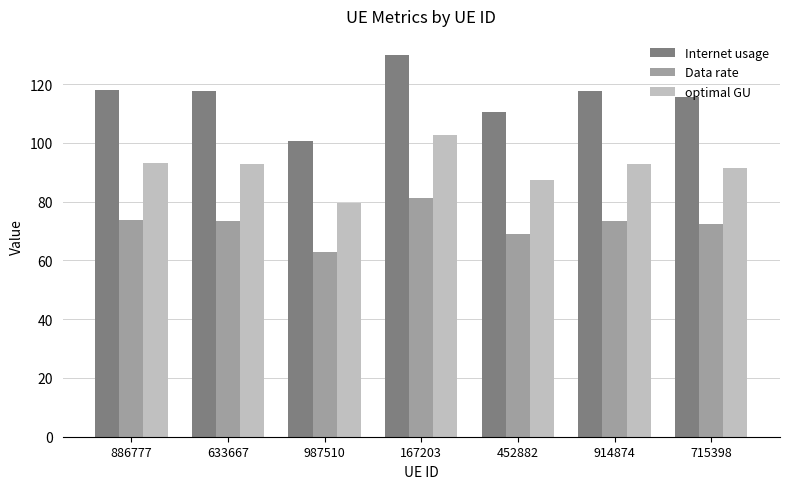

What is the label of the 4th bar from the left?

167203